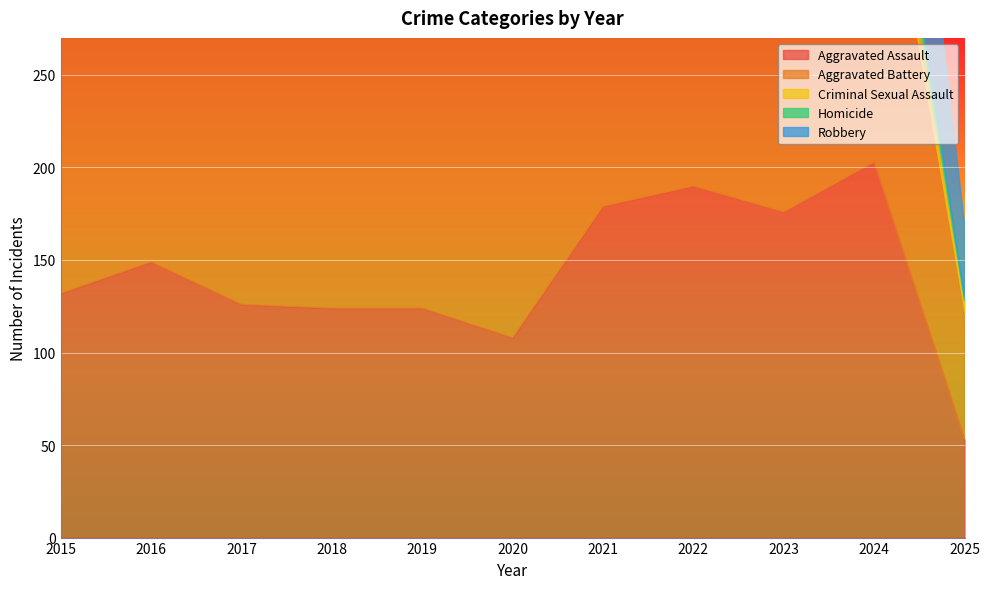

Between 2025 and 2015, which is larger?

2015